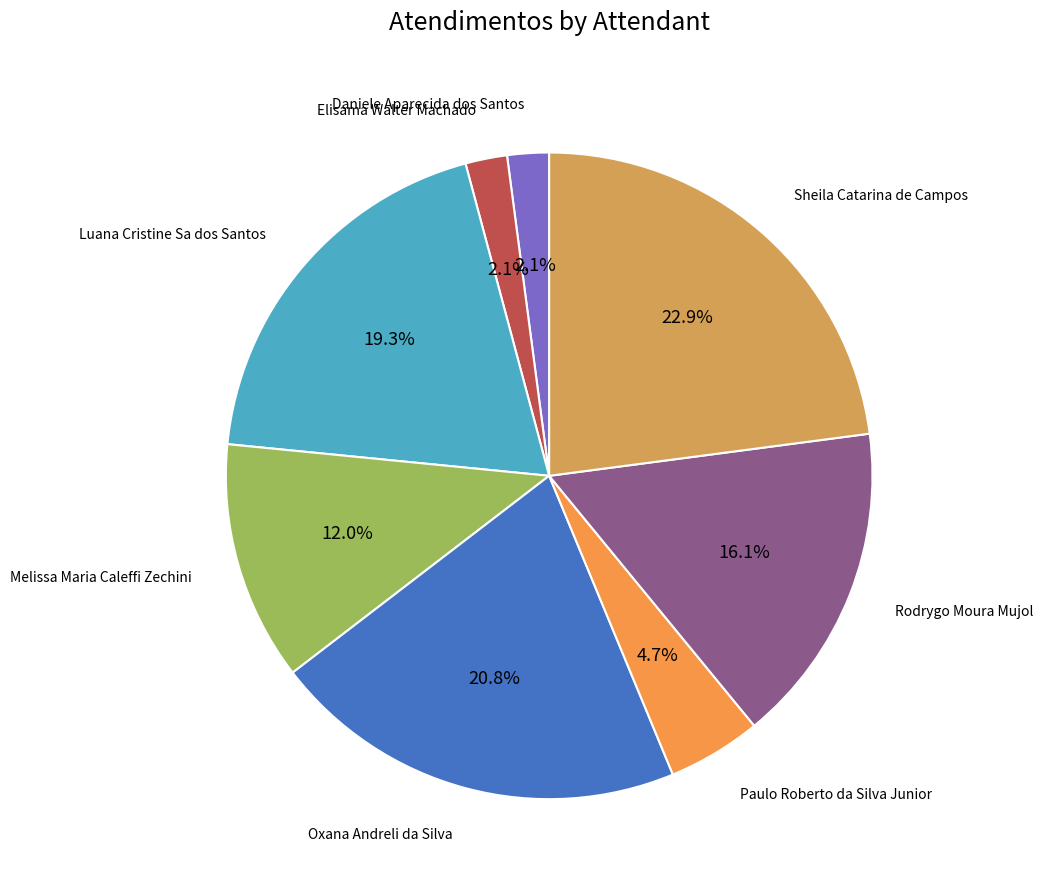

Count the number of slices in the pie.

8